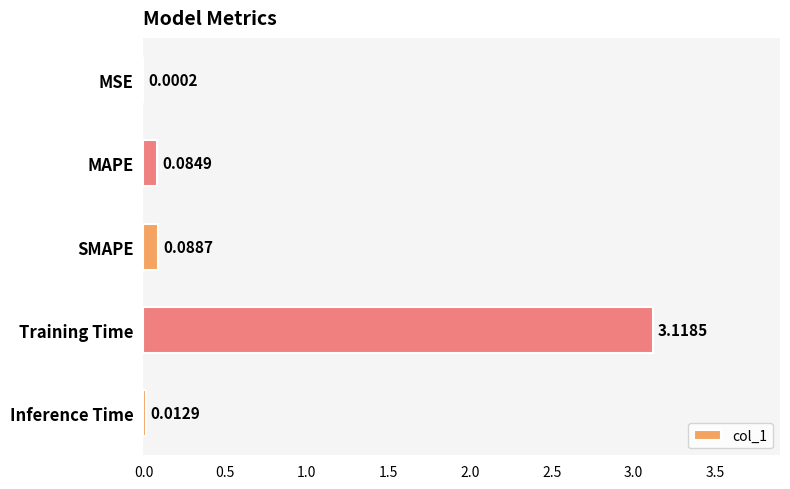

What is the change in value from Training Time to Inference Time?

-3.1